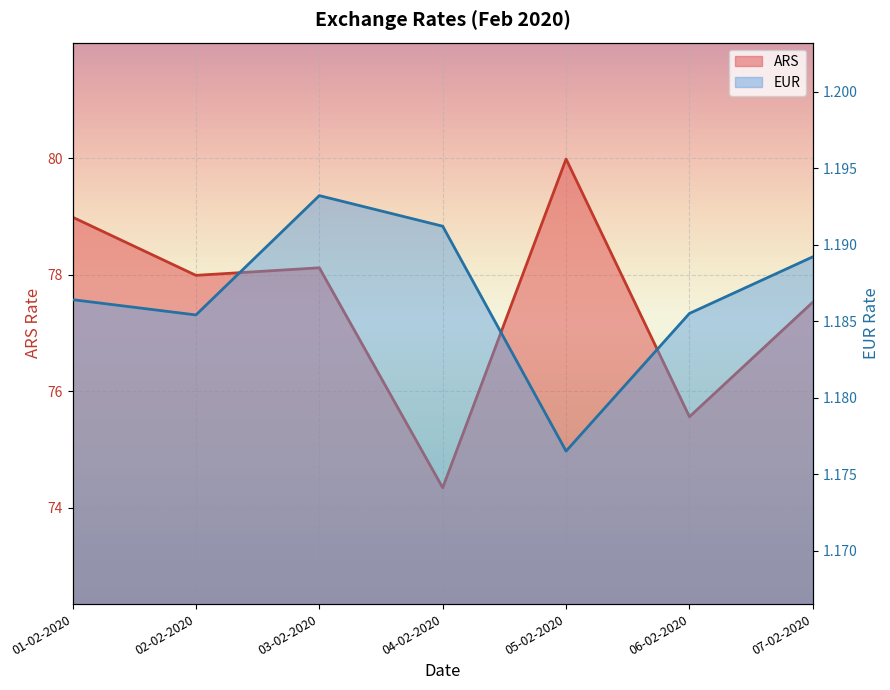

Is it true that EUR equals 0.5 at 02-02-2020?

False